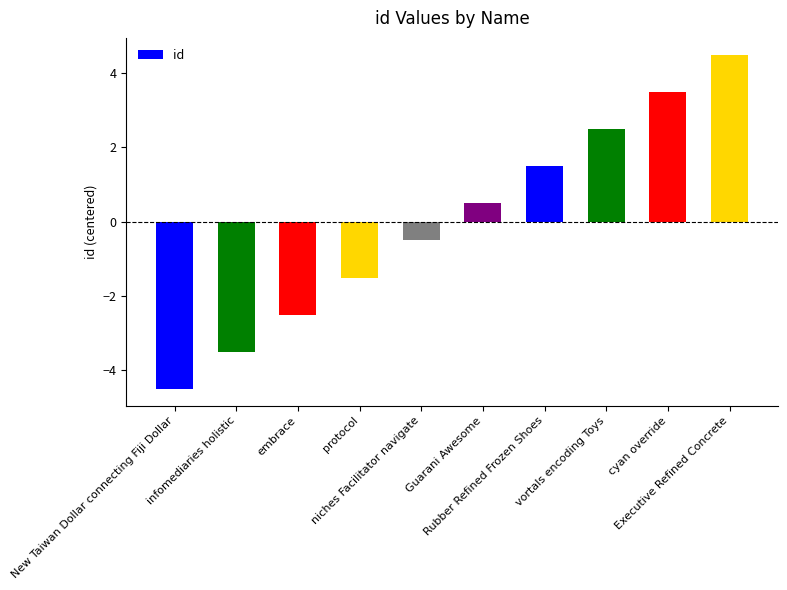

Reading left to right, extract all data points from this chart.

New Taiwan Dollar connecting Fiji Dollar=-4.5	infomediaries holistic=-3.5	embrace=-2.5	protocol=-1.5	niches Facilitator navigate=-0.5	Guarani Awesome=0.5	Rubber Refined Frozen Shoes=1.5	vortals encoding Toys=2.5	cyan override=3.5	Executive Refined Concrete=4.5